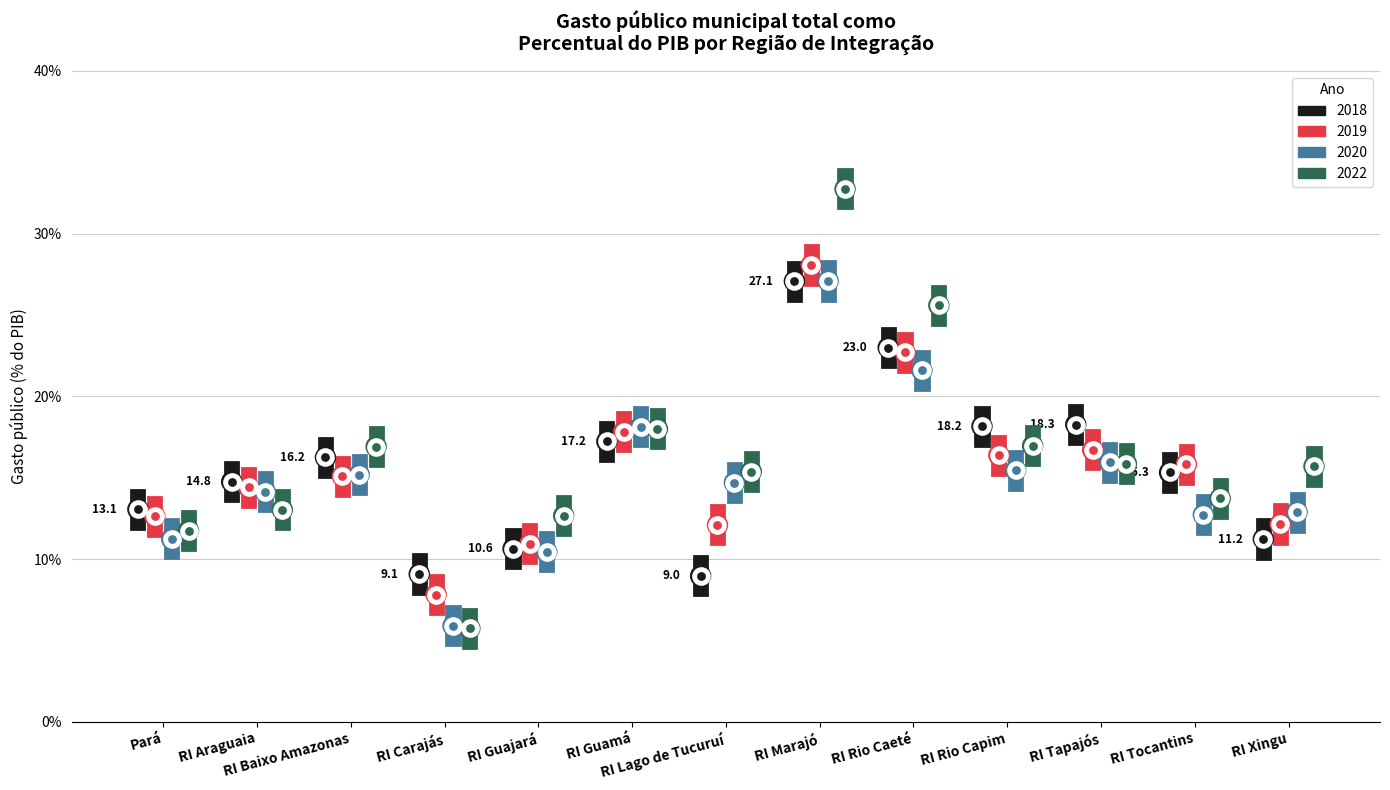

What are all the series names shown in the legend?

2018, 2019, 2020, 2022